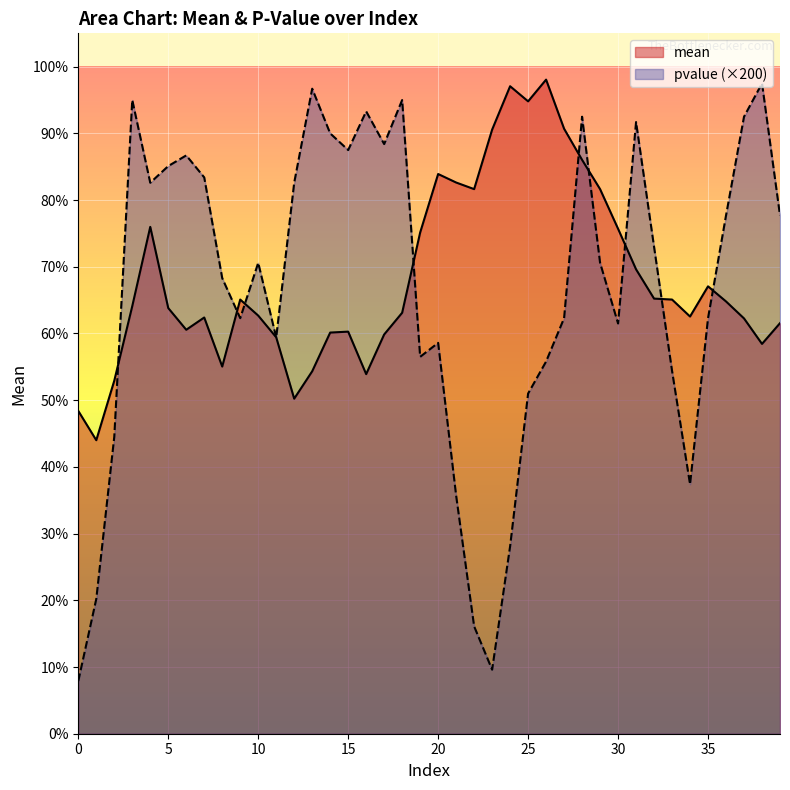

What is the approximate value of mean at 8?

110.1